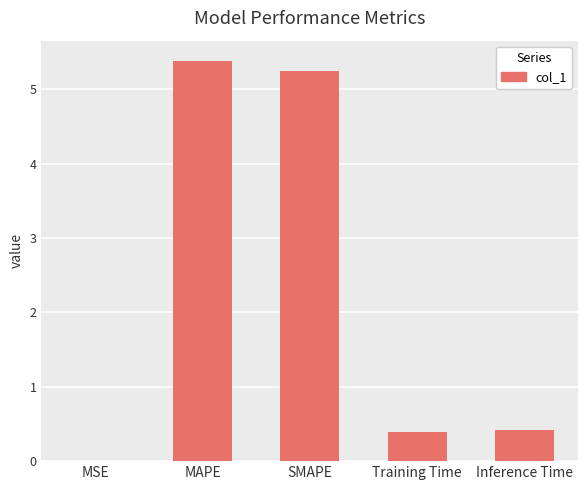

Read the value at SMAPE.

5.2